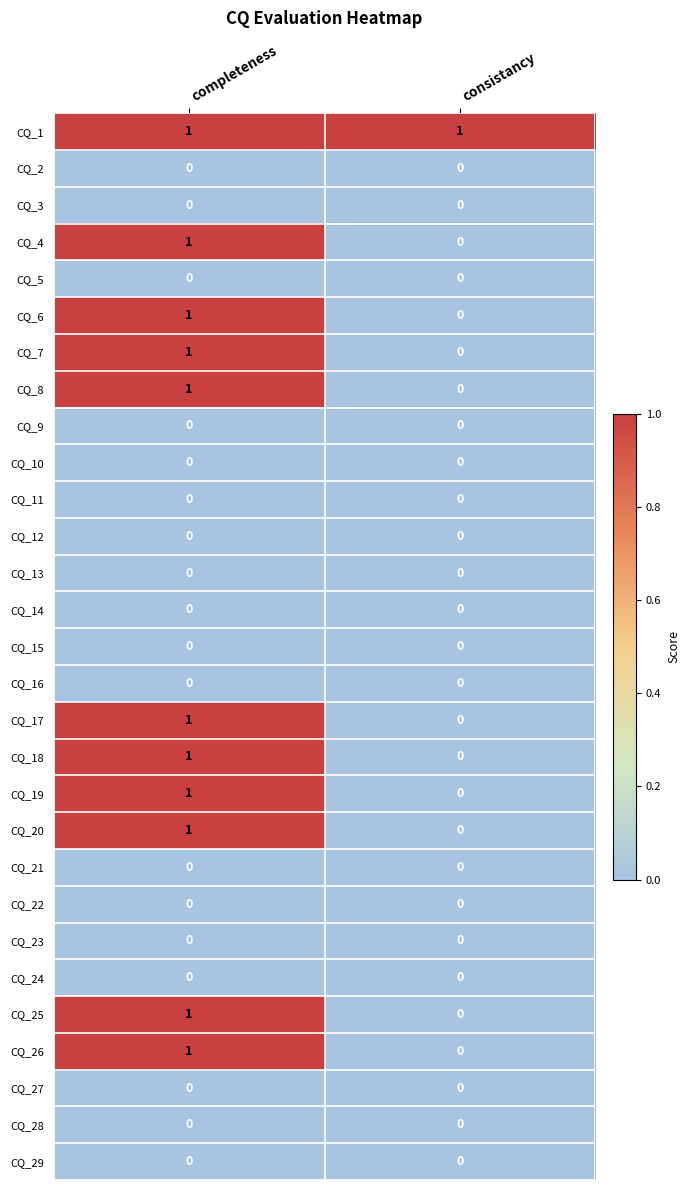

Where is CQ_4 nearest to the value 0?

consistancy